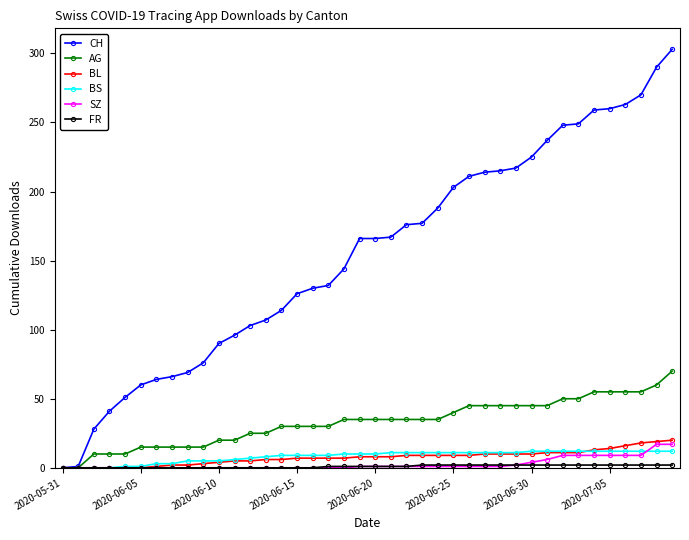

How many lines are shown in the chart?

6